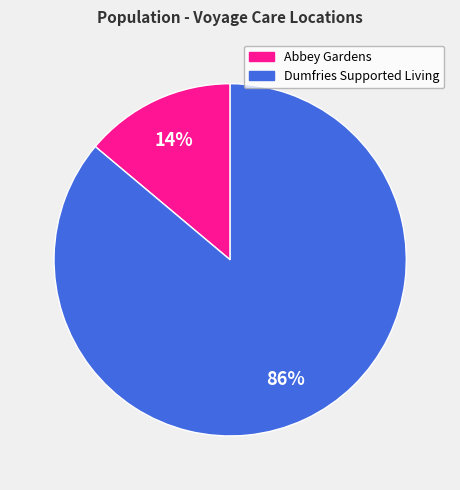

Do Abbey Gardens and Dumfries Supported Living together represent more than half of the pie?

Yes